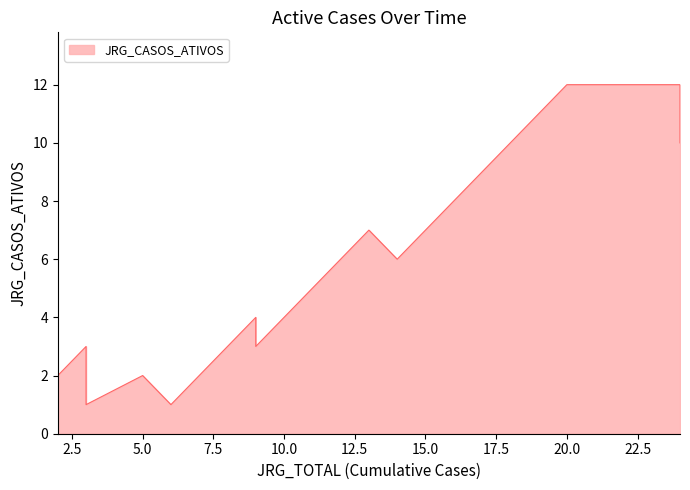

What is the smallest value displayed?

1